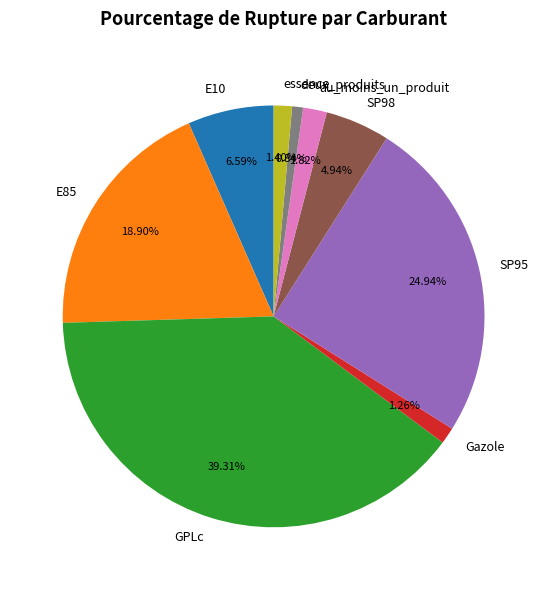

What percentage is NOT represented by E10?

93.4%